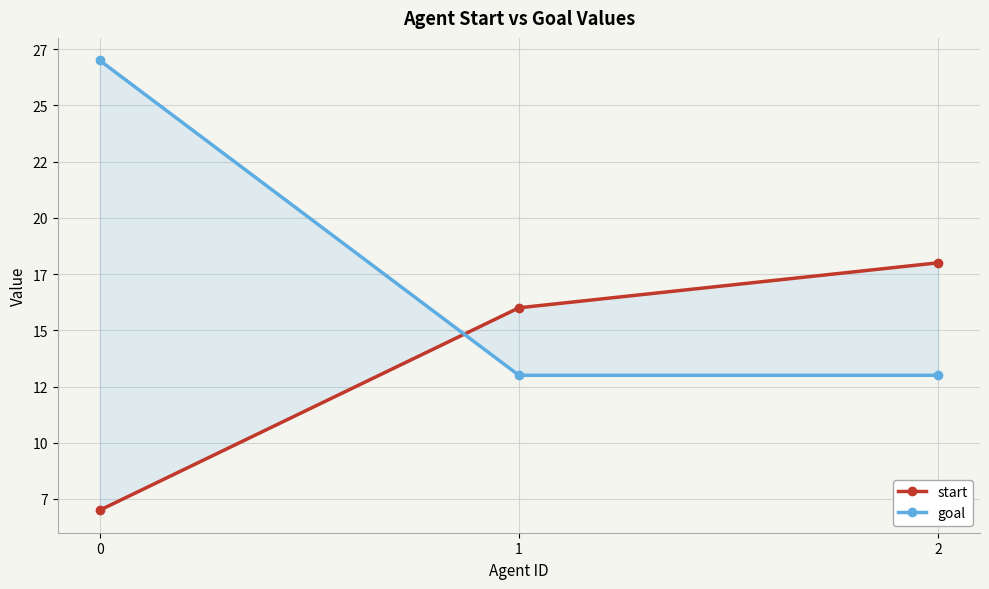

What is the difference between the maximum and minimum values in the goal series?

14